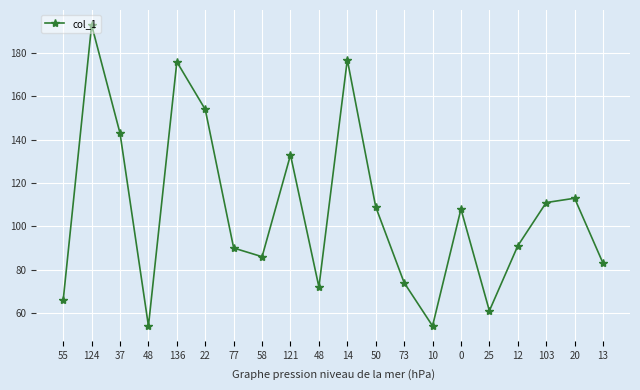

What is the sum of all values?

2148